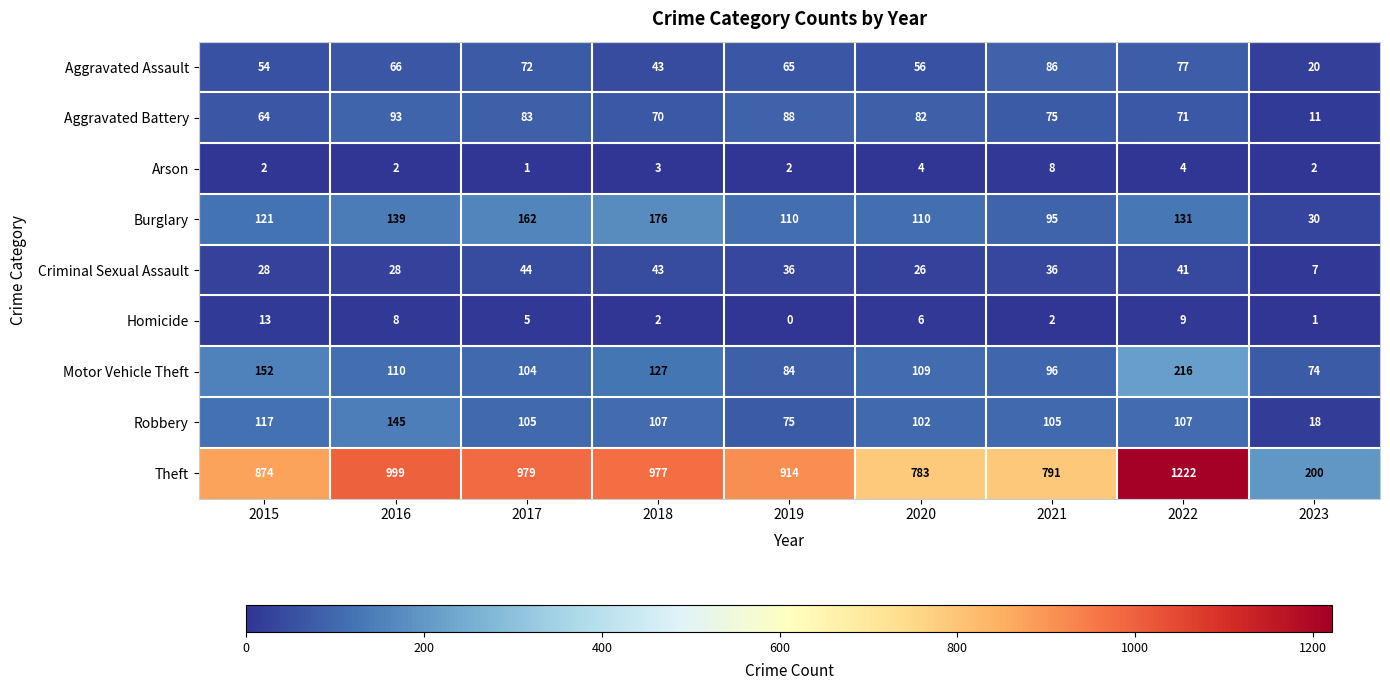

Which category has the lowest value in the Arson series?

2017